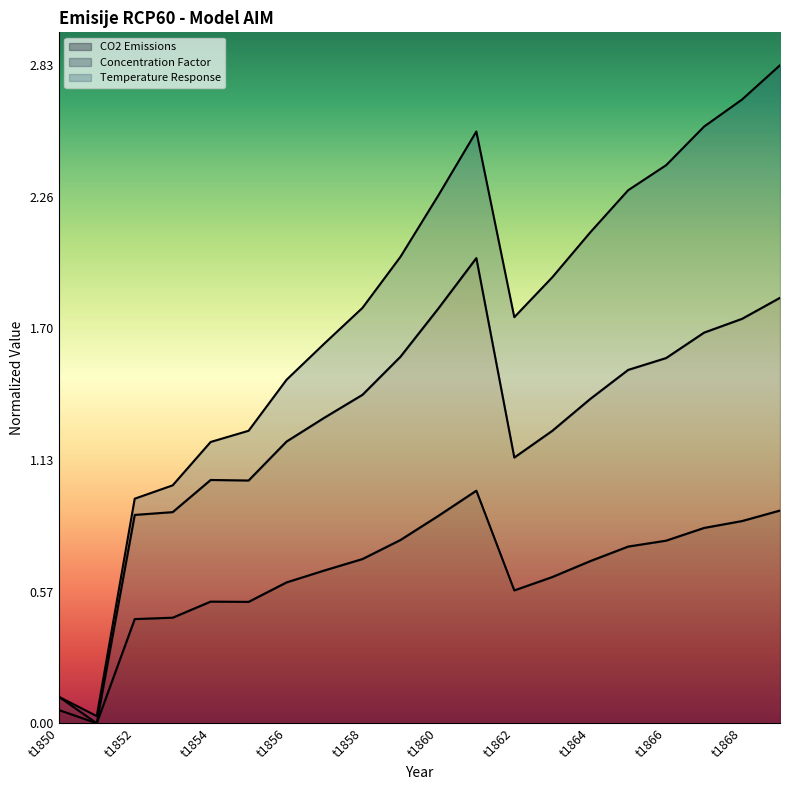

True or false: Concentration Factor has a value of 1.8 at t1860.

True